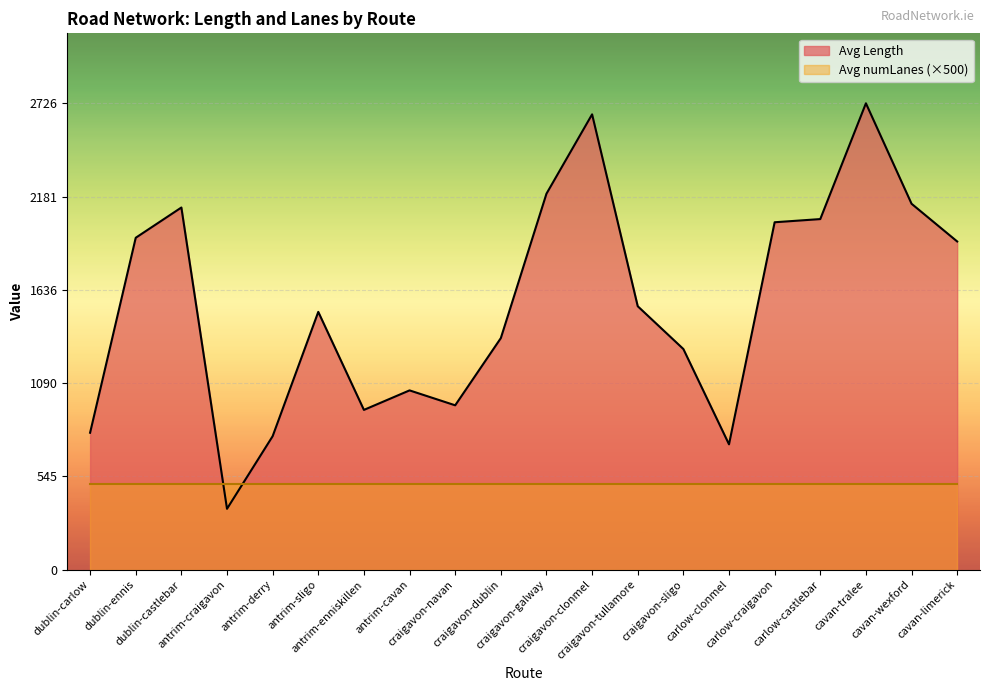

How many data points does each series have?

20